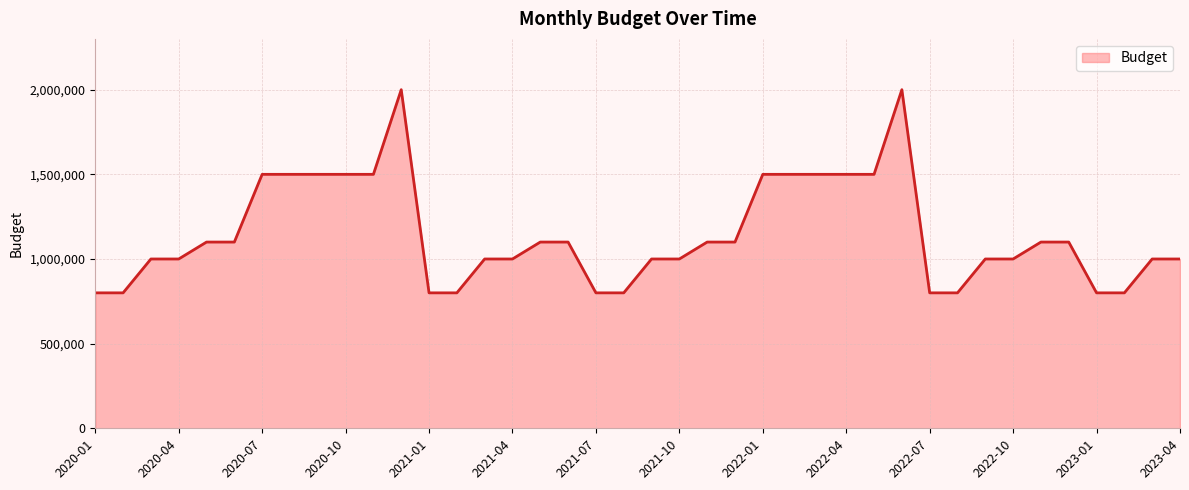

What is the minimum value shown in the chart?

800000